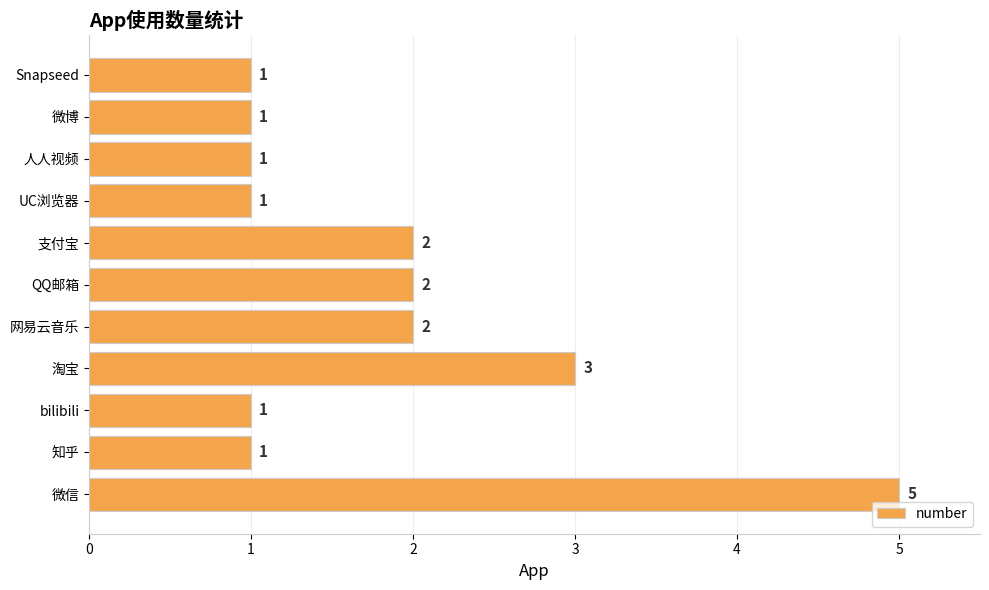

What is the sum of all values?

20